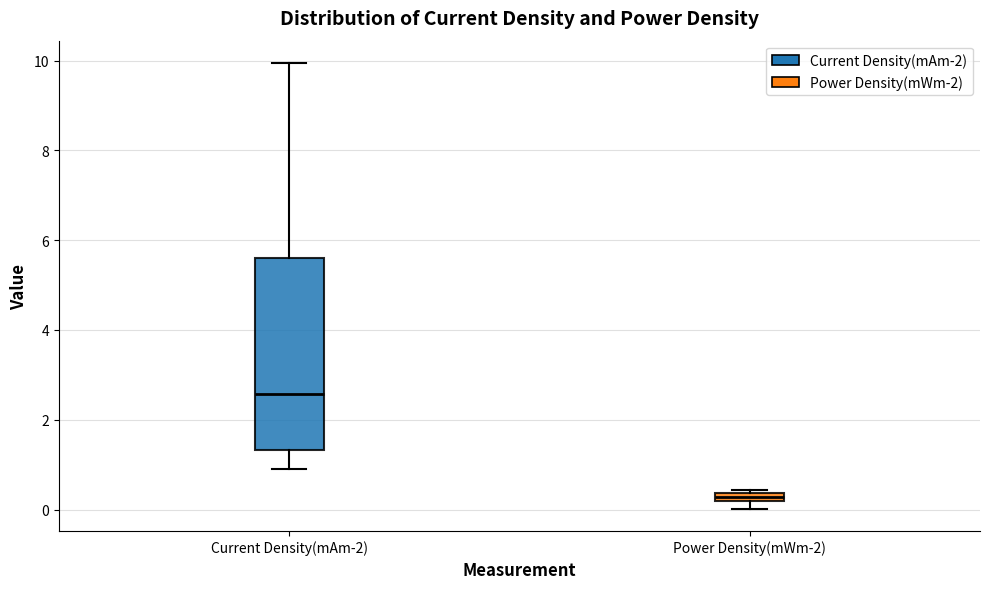

Where does the lower whisker of the box for Current Density(mAm-2) end on the y-axis? The values are not printed on the chart, so give them approximately, as read against the axis.

1.0